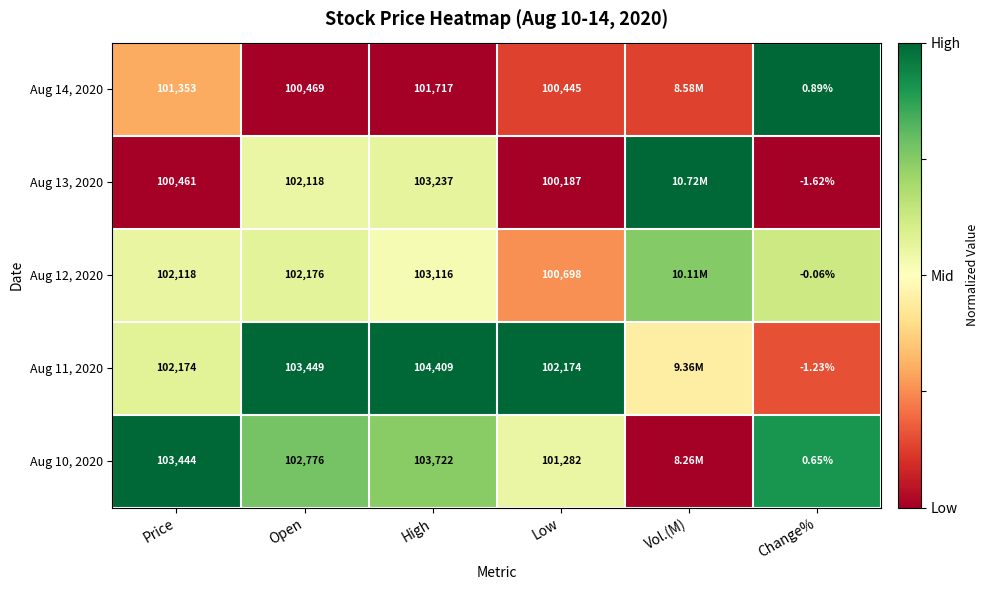

The Aug 12, 2020 series shows 1.0 at Change%. True or false?

False